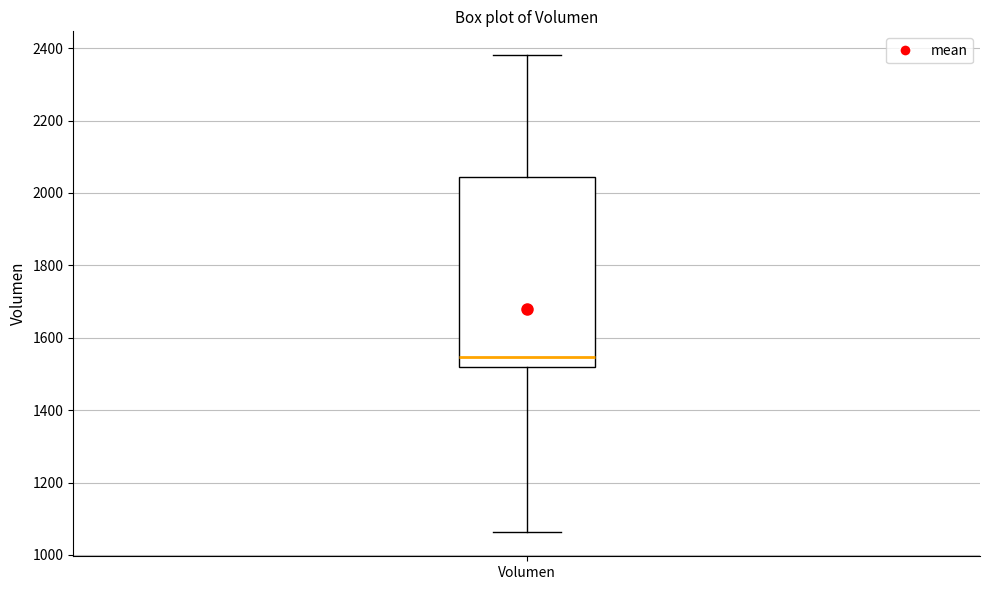

Where does the lower whisker of the box for Volumen end on the y-axis? The values are not printed on the chart, so give them approximately, as read against the axis.

1060